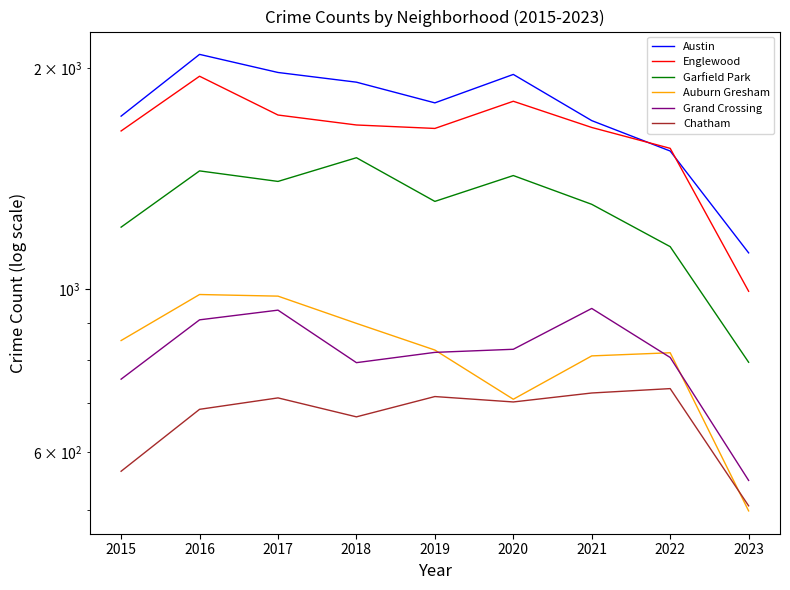

How many data points in Grand Crossing are less than 820?

4